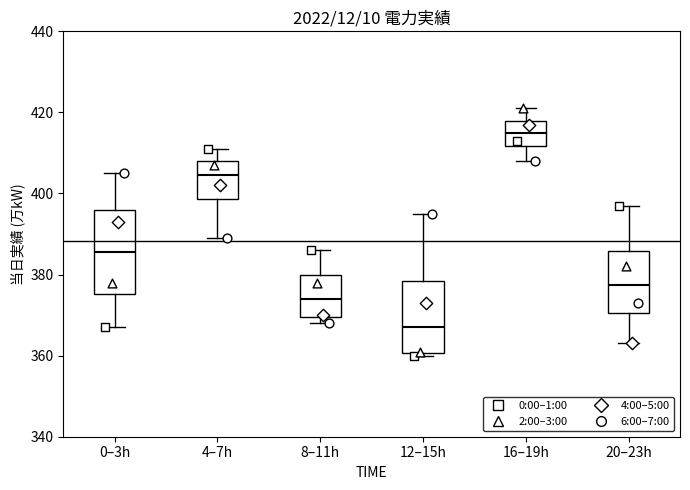

Reading left to right, read every box against the y-axis: the position of its median line, the range the box covers, and the ends of its whiskers. The values are not printed on the chart, so give them approximately, as read against the axis.

0–3h: median 386, box 376 to 396, whiskers 368 to 406
4–7h: median 404, box 398 to 408, whiskers 390 to 412
8–11h: median 374, box 370 to 380, whiskers 368 to 386
12–15h: median 368, box 360 to 378, whiskers 360 (just below the box's lower edge) to 396
16–19h: median 416, box 412 to 418, whiskers 408 to 422
20–23h: median 378, box 370 to 386, whiskers 364 to 398